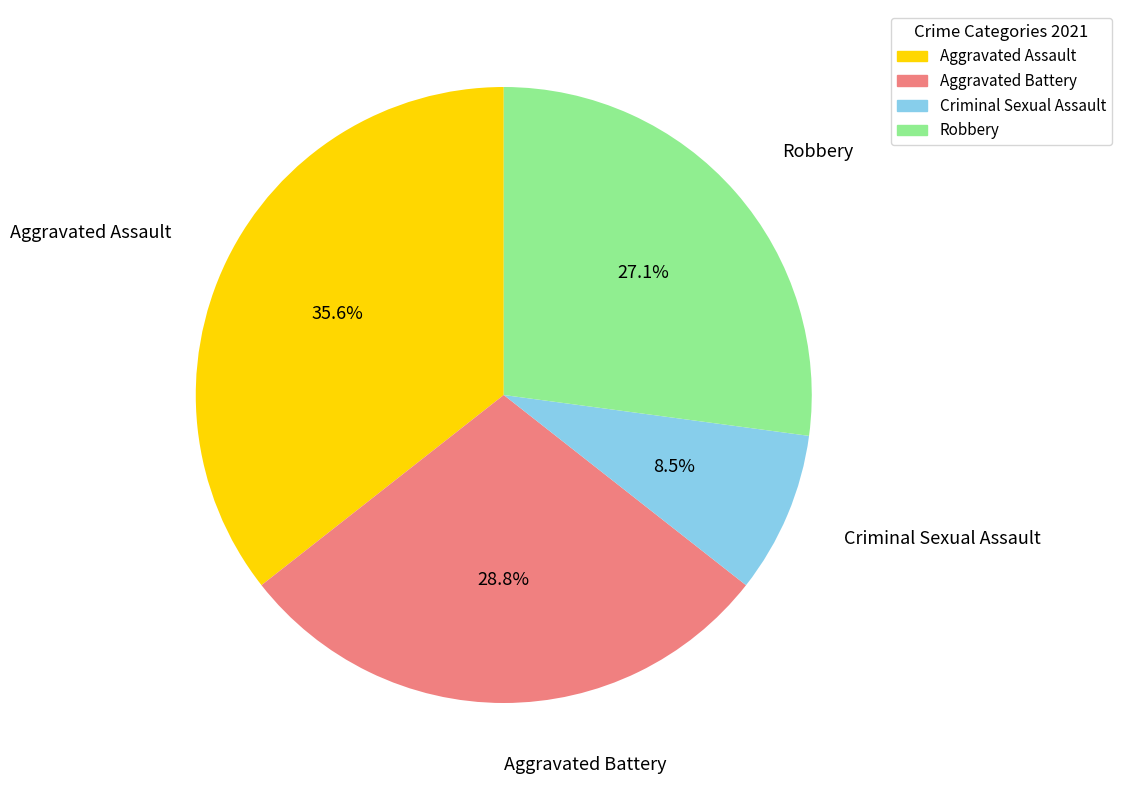

How many slices are in this pie chart?

4